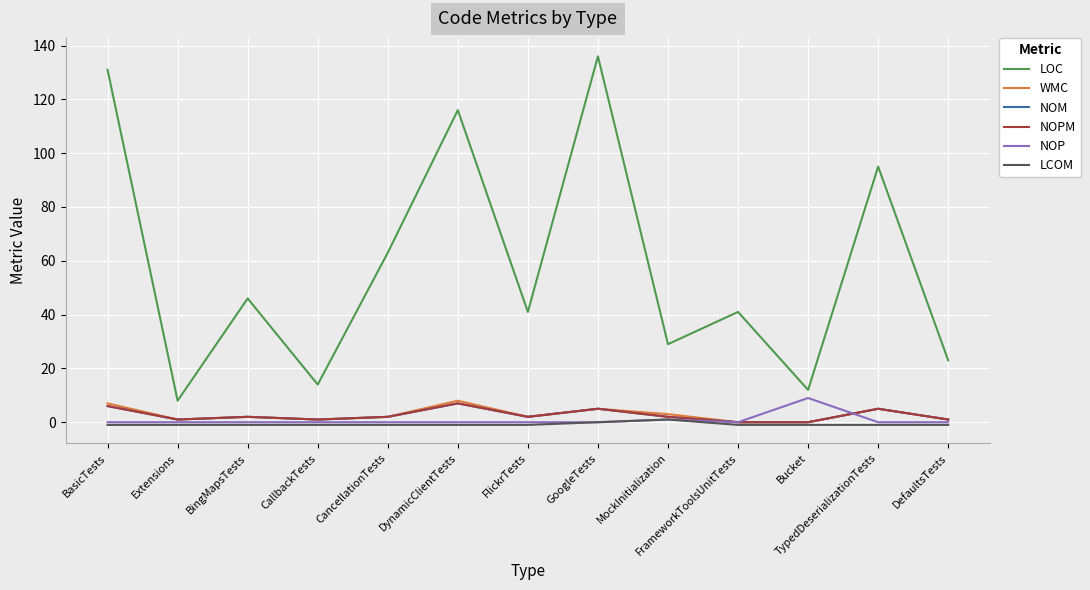

Is this an area chart (filled region under the line)?

No